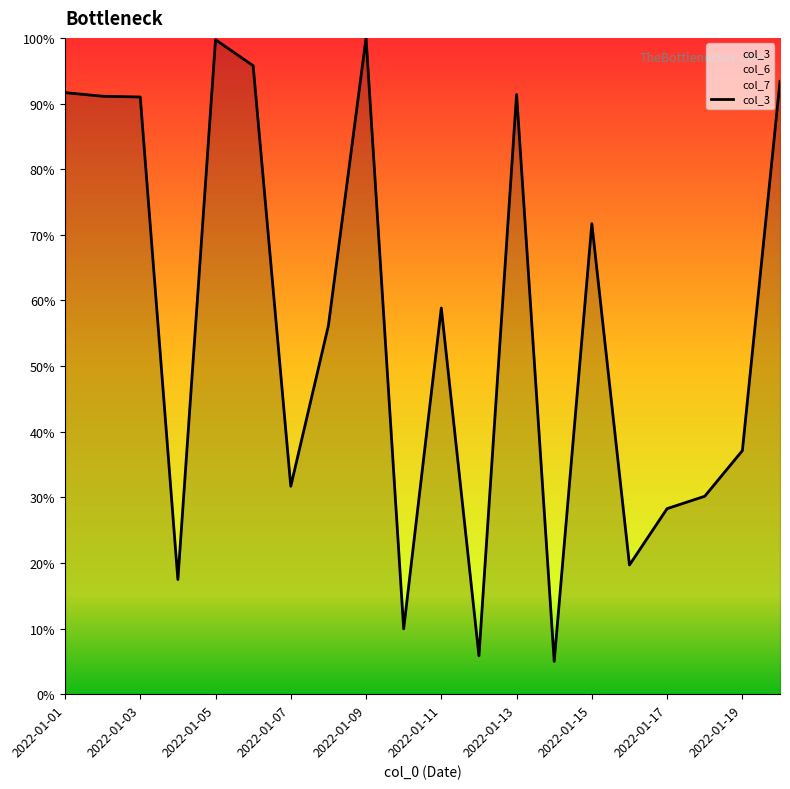

How many categories are shown in the chart?

20